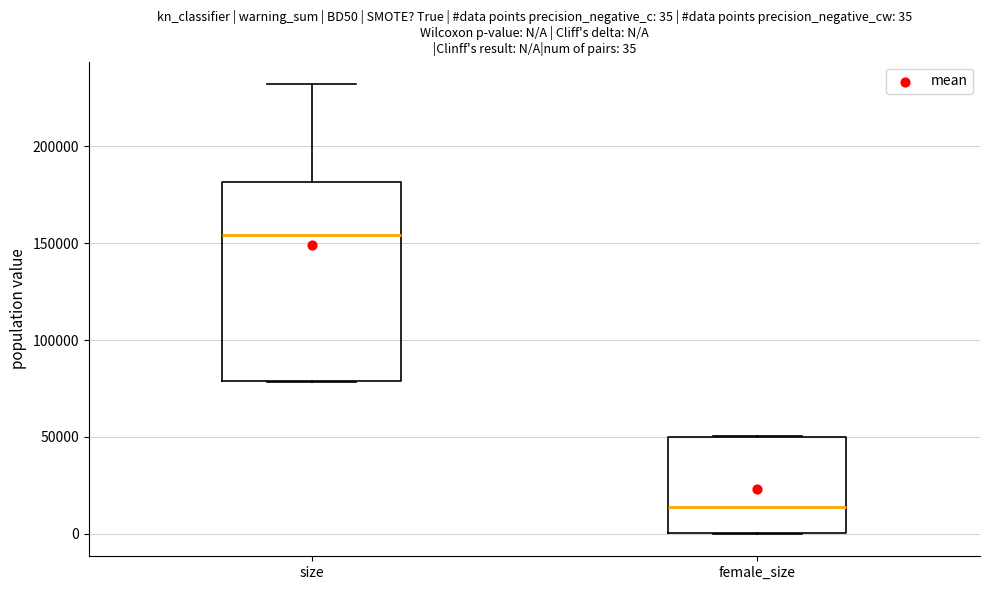

Which box is the tallest, from its lower edge to its upper edge?

size